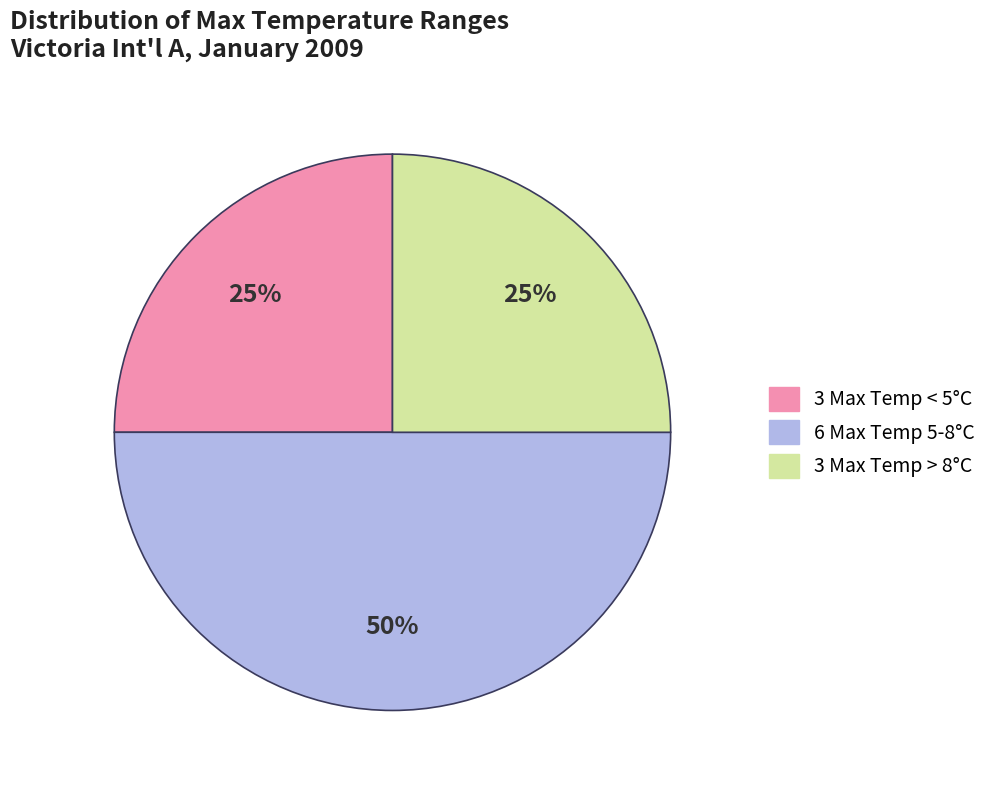

Count the number of slices in the pie.

3